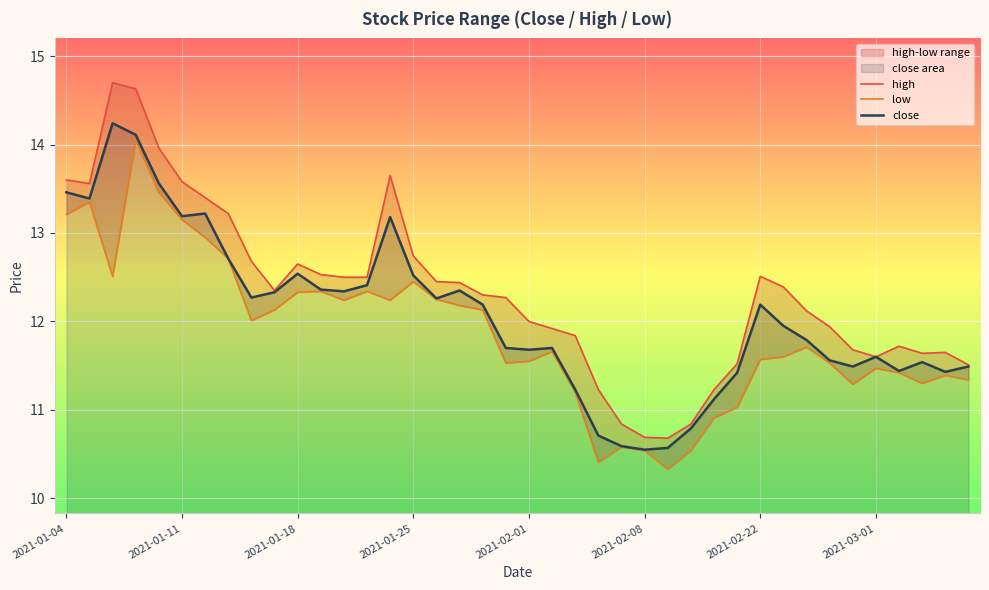

True or false: high and close cross at least once.

False